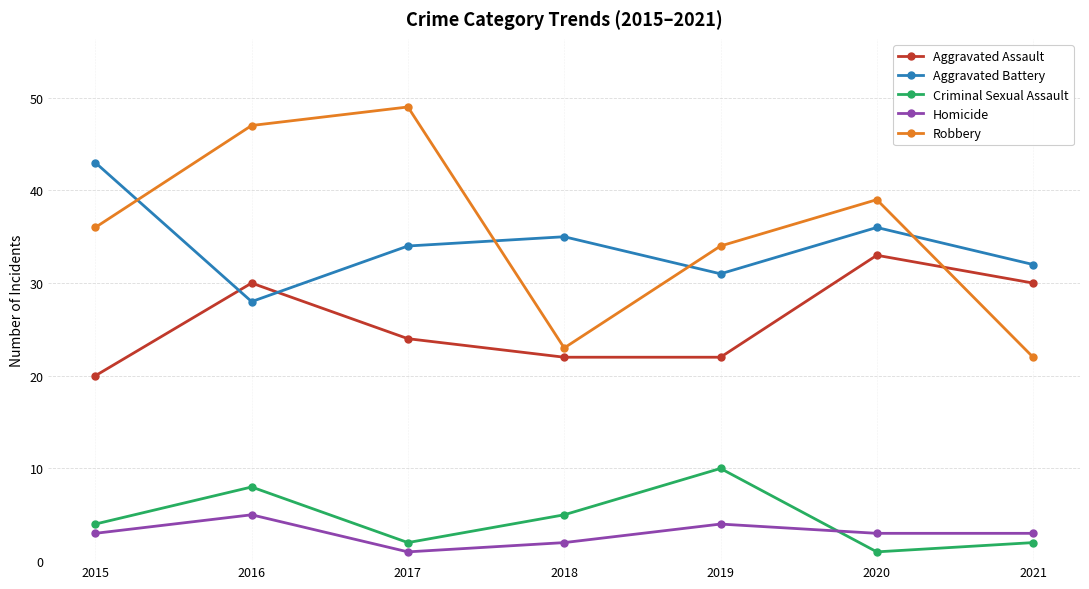

Reading right to left, list all the values displayed in this chart.

Aggravated Assault: 30	33	22	22	24	30	20
Aggravated Battery: 32	36	31	35	34	28	43
Criminal Sexual Assault: 2	1	10	5	2	8	4
Homicide: 3	3	4	2	1	5	3
Robbery: 22	39	34	23	49	47	36